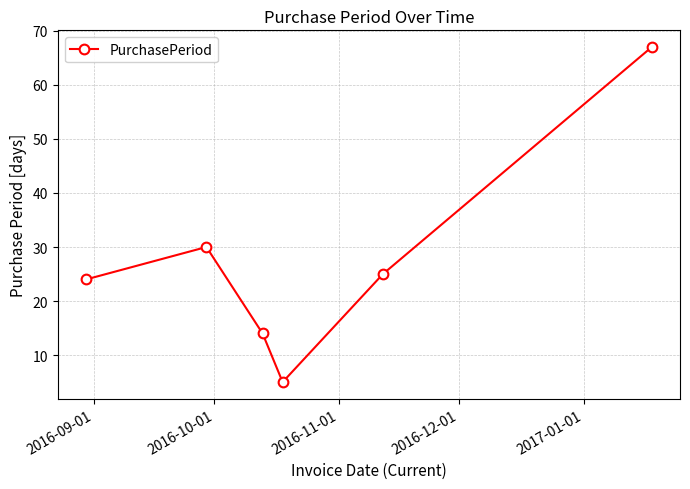

Reading left to right, what are all the values shown in this chart?

24	30	14	5	25	67